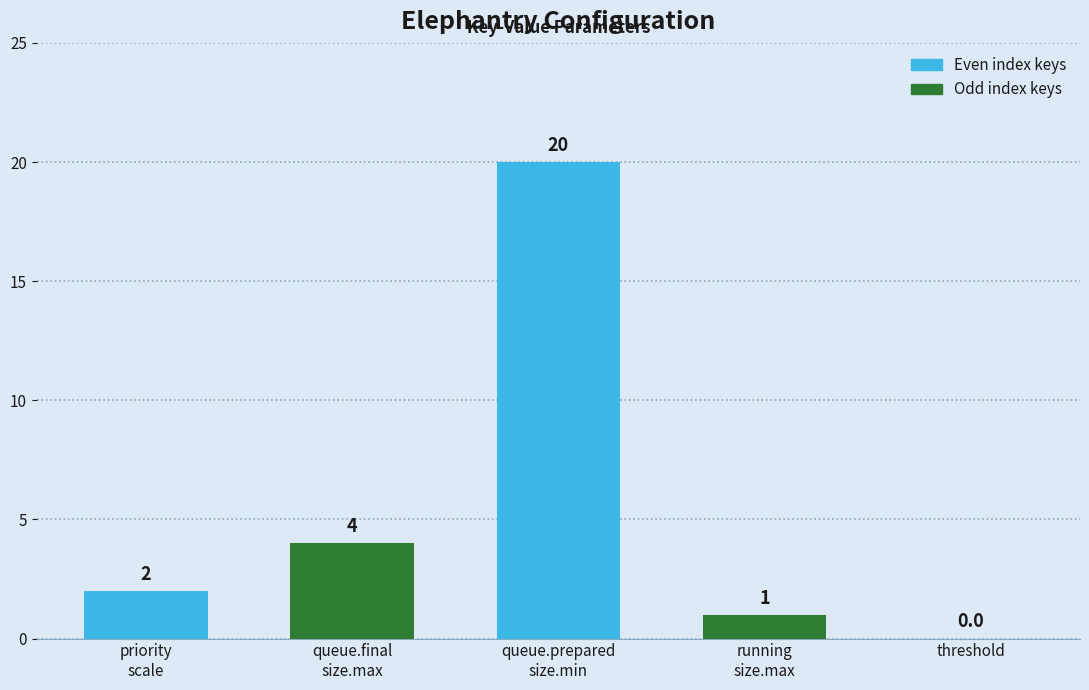

How many series are shown in this chart?

1